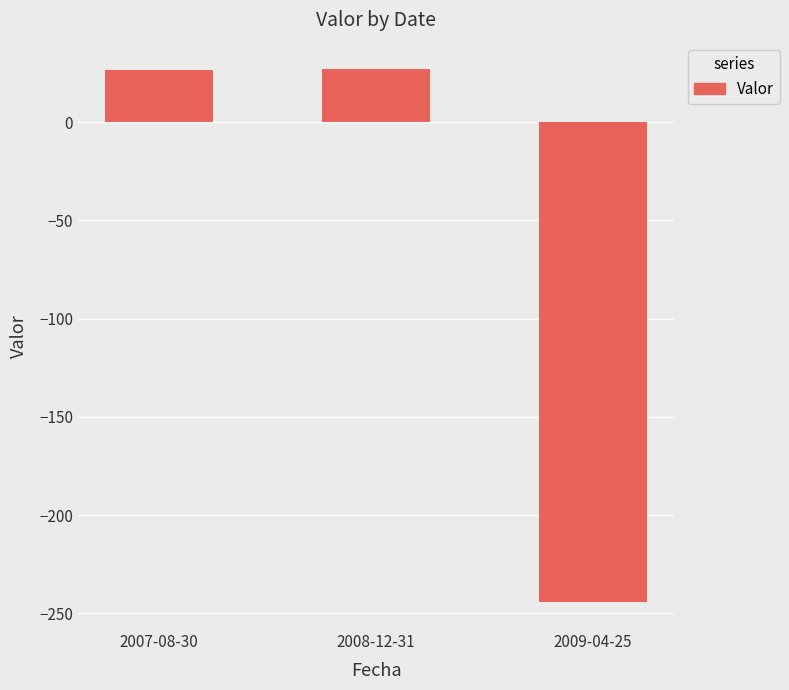

True or false: the data shows -244.4 at 2009-04-25.

True